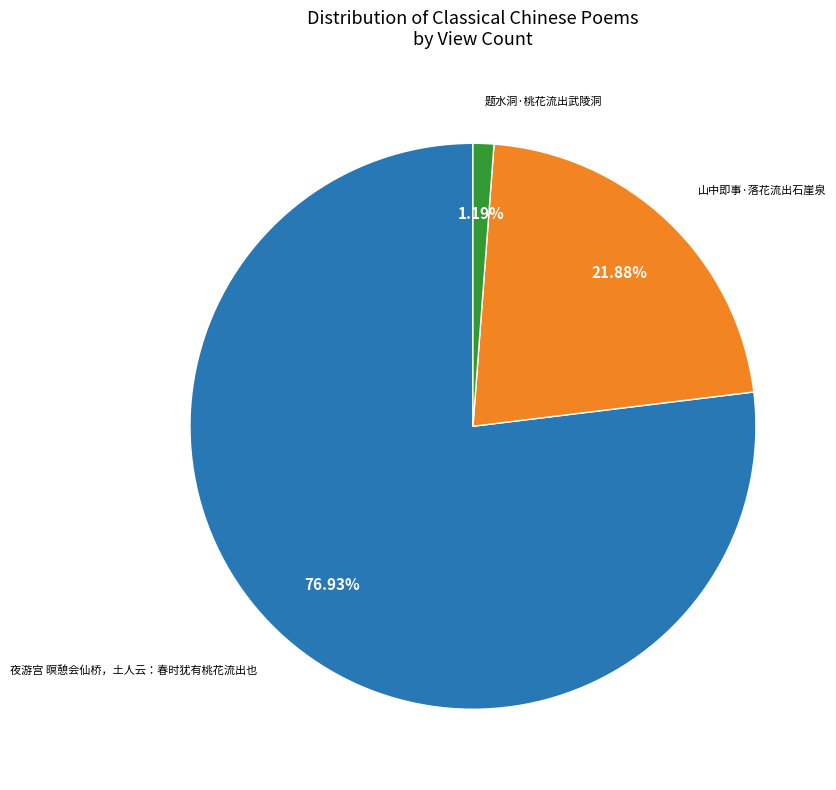

Is there any slice that represents more than half of the pie?

Yes